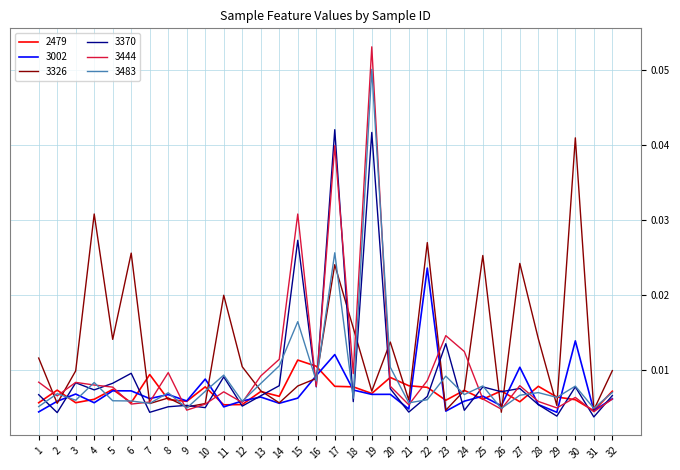

Which series has the largest range (max minus min)?

3444